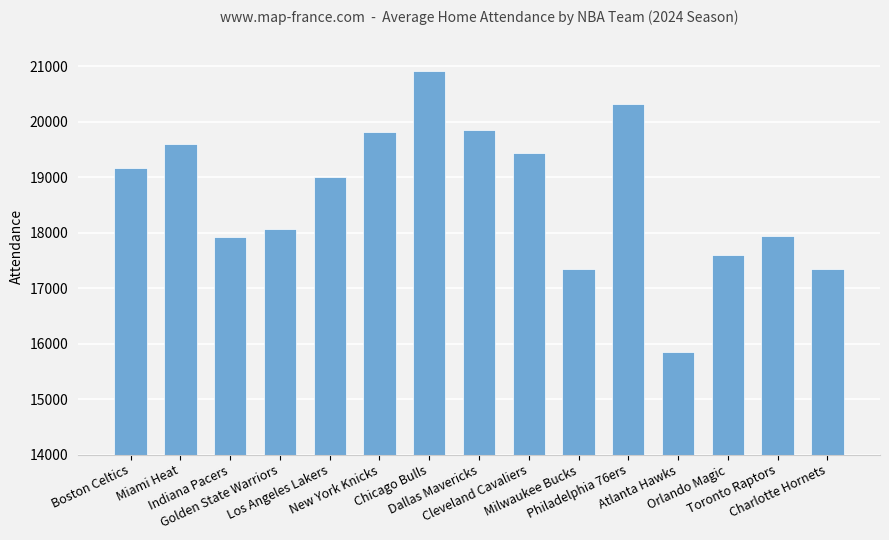

What value does the data have at New York Knicks, to the nearest 10?

19810